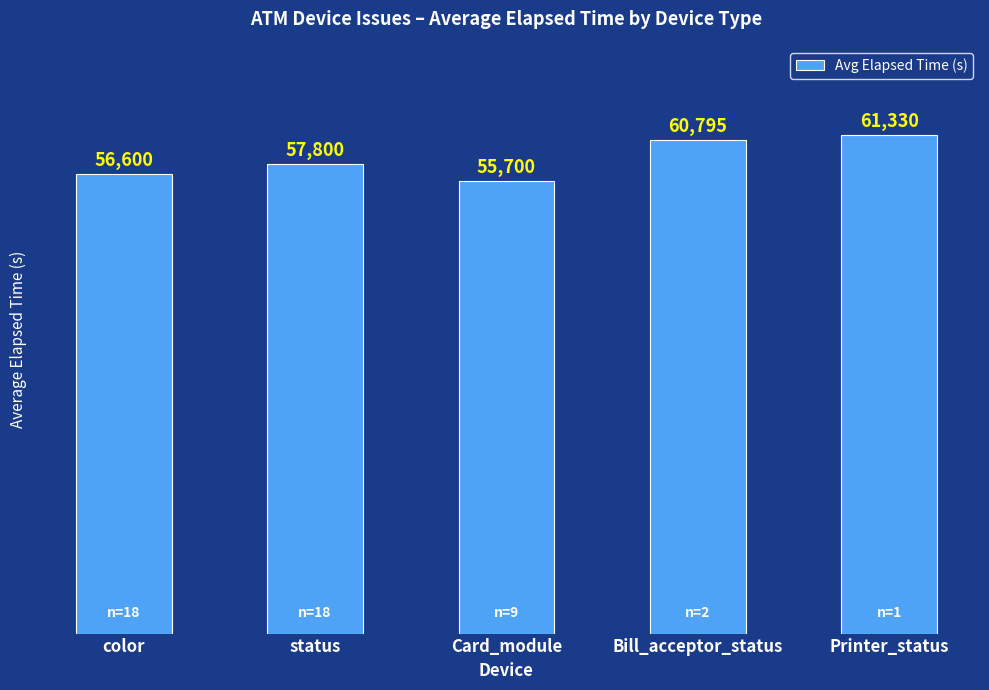

The chart shows a value of 61330 at Printer_status. True or false?

True